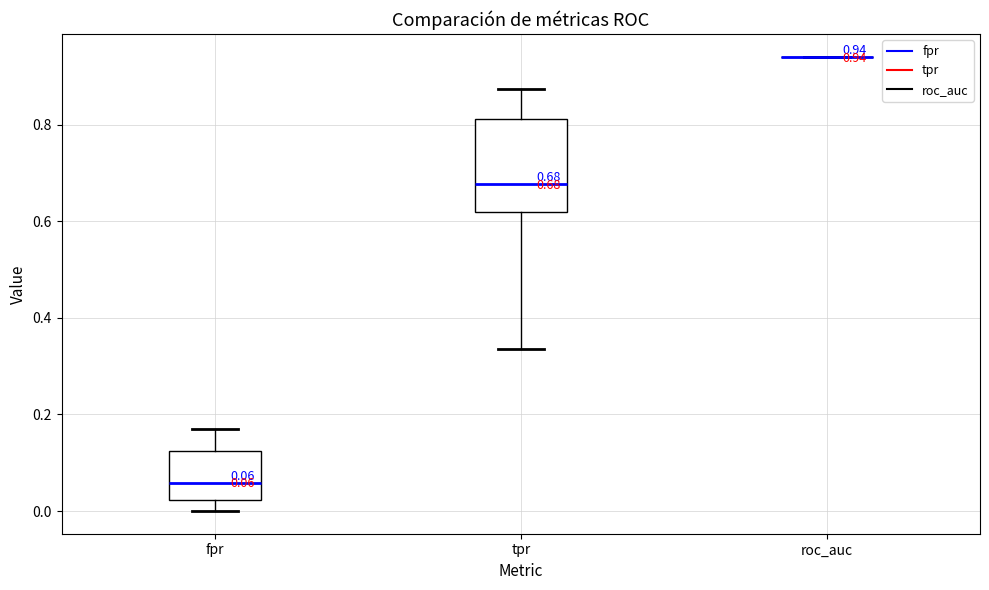

Comparing the boxes themselves (not the whiskers), which one is the tallest?

tpr